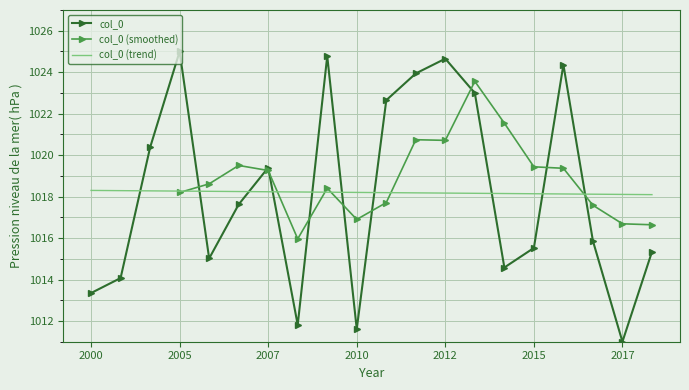

True or false: the data has more than 1 interior local peaks.

True